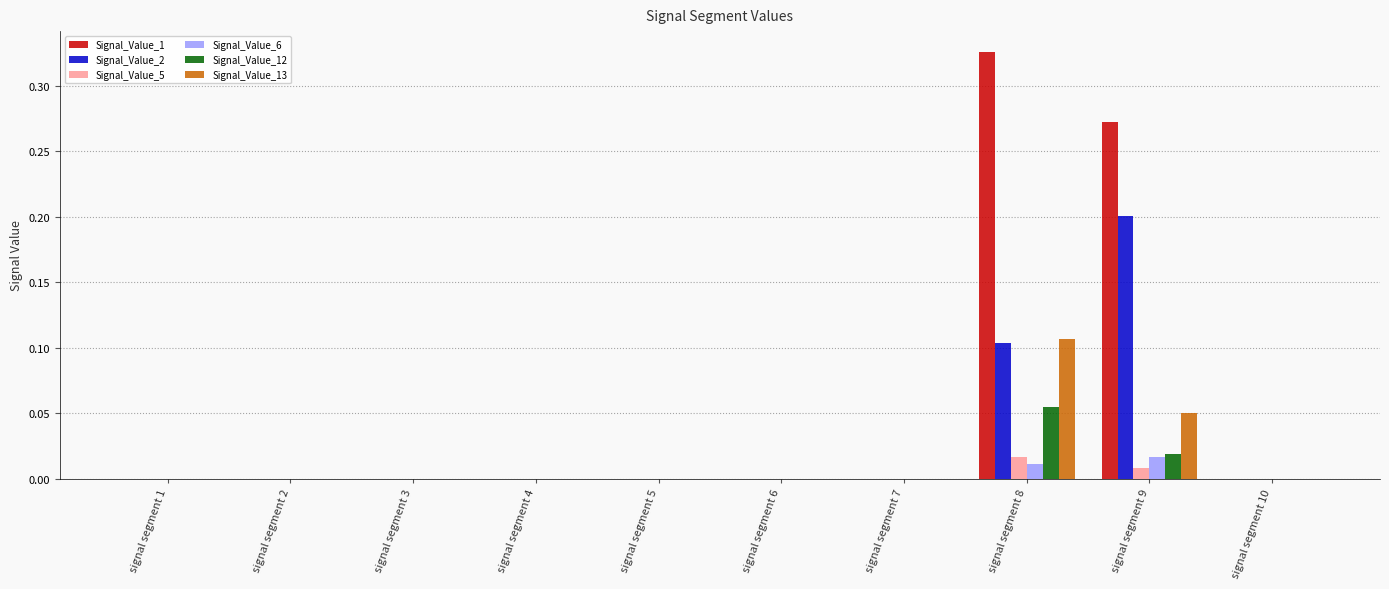

What is the sum of all Signal_Value_1 values?

0.6